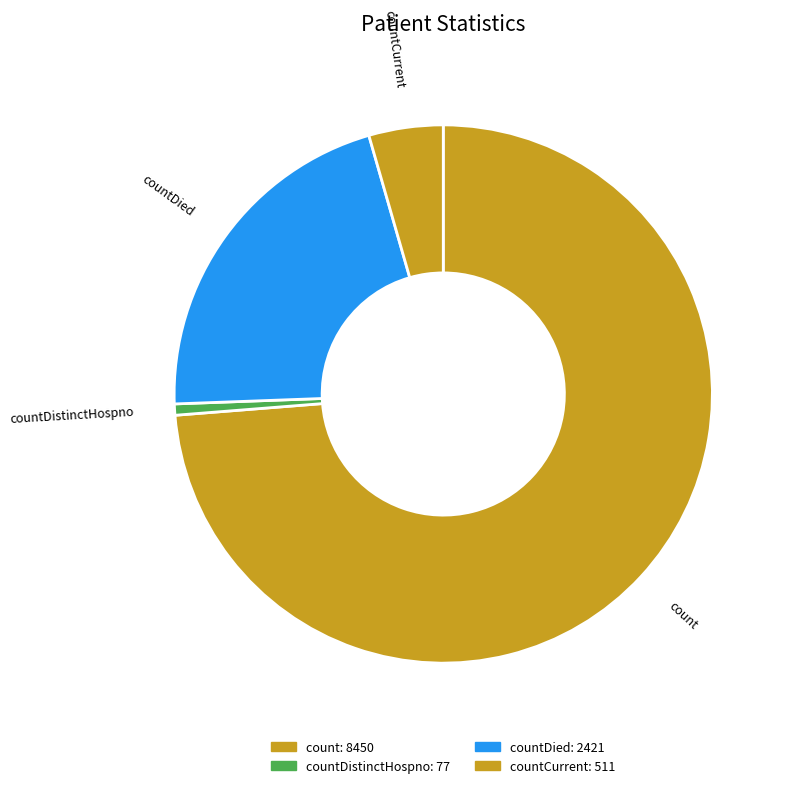

Rank the categories by value from highest to lowest.

count, countDied, countCurrent, countDistinctHospno